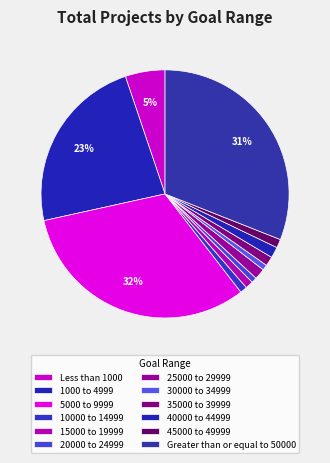

What percentage is the 1000 to 4999 slice, to the nearest percent?

23%